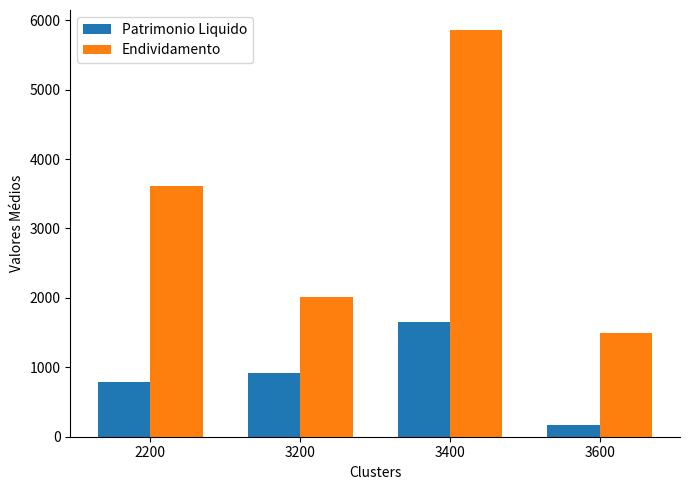

What is the maximum value shown in the chart?

5854.0